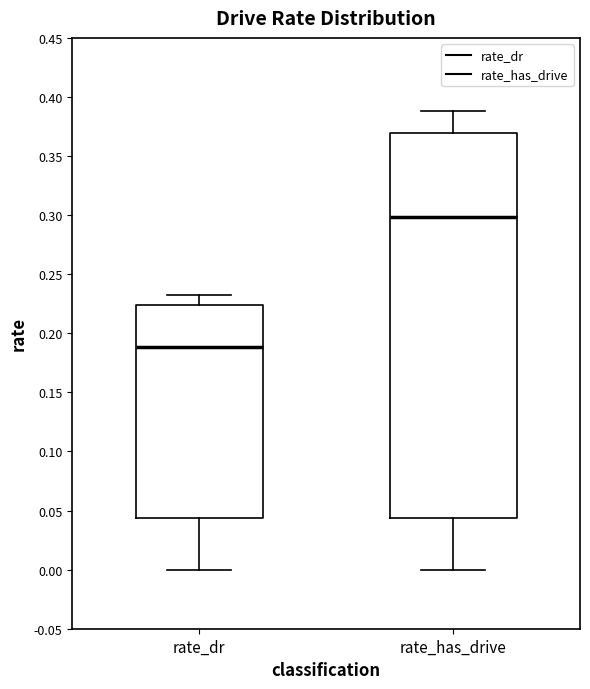

Reading left to right, transcribe this box plot: for each box, give where its median line is, the range the box spans, and where its two whiskers end, as read against the y-axis. The values are not printed on the chart, so give them approximately, as read against the axis.

rate_dr: median 0.190, box 0.045 to 0.225, whiskers 0.000 to 0.235
rate_has_drive: median 0.300, box 0.045 to 0.370, whiskers 0.000 to 0.390